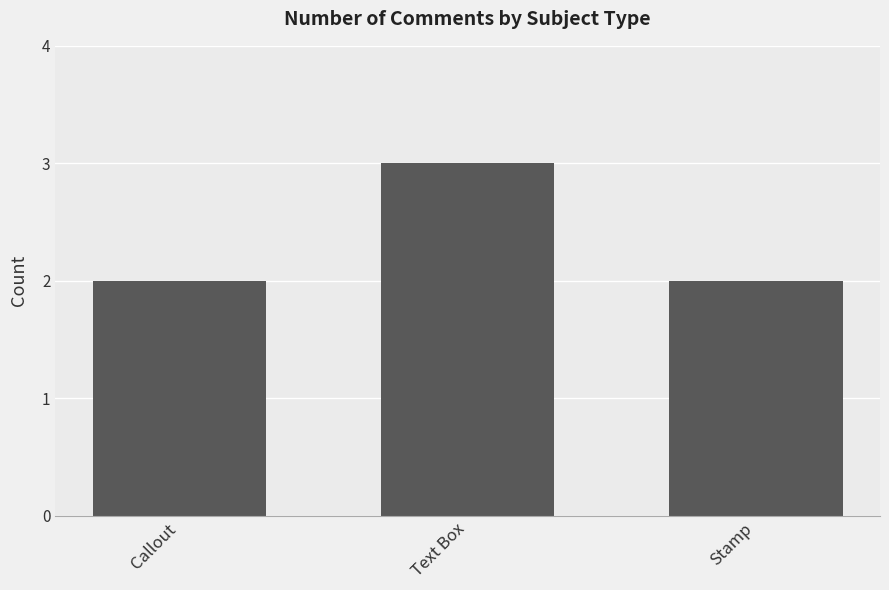

What is the minimum value shown in the chart?

2